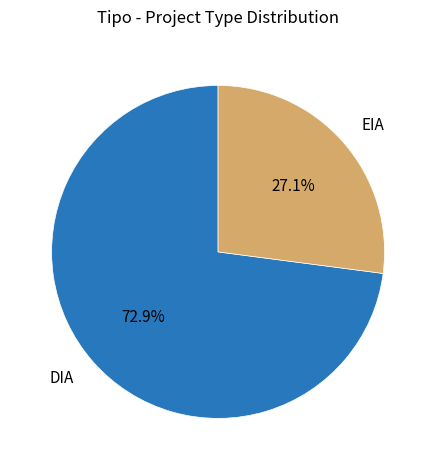

What is the ratio of the value at DIA to the value at EIA?

2.7